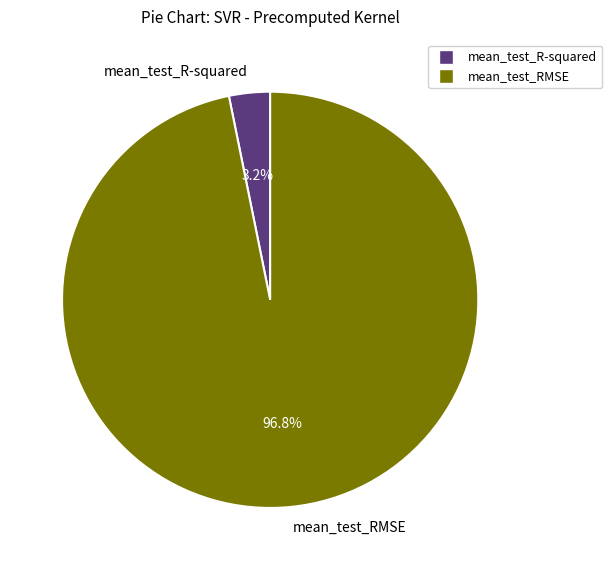

To the nearest percent, what percentage of the pie is mean_test_RMSE?

97%